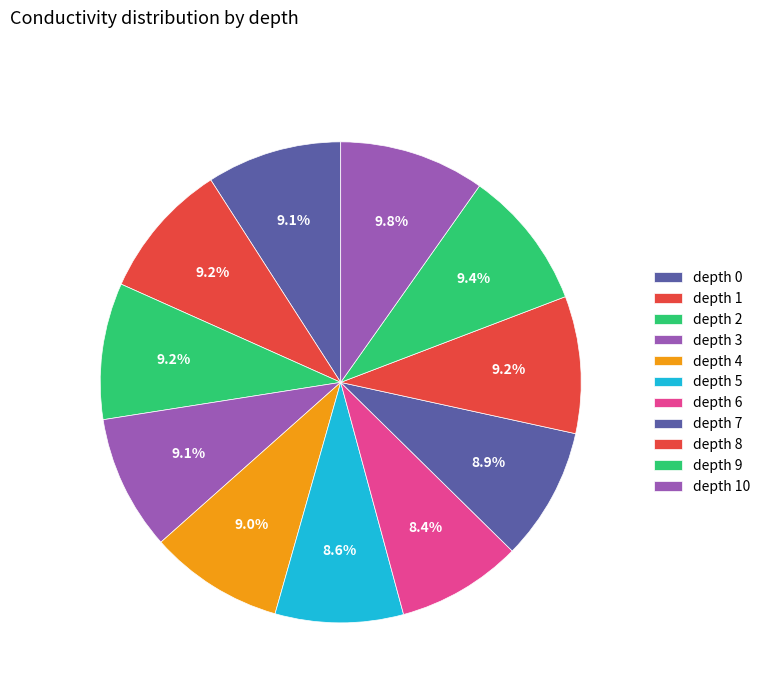

Which slice is the largest?

10